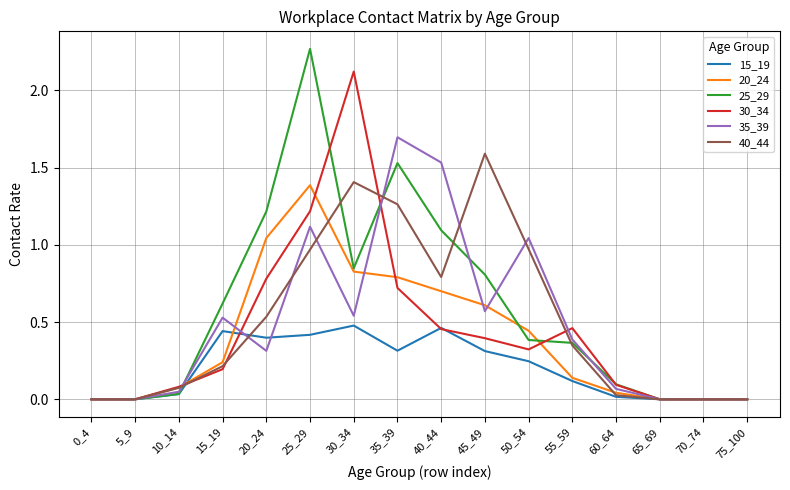

Which label corresponds to the largest value in the chart?

25_29